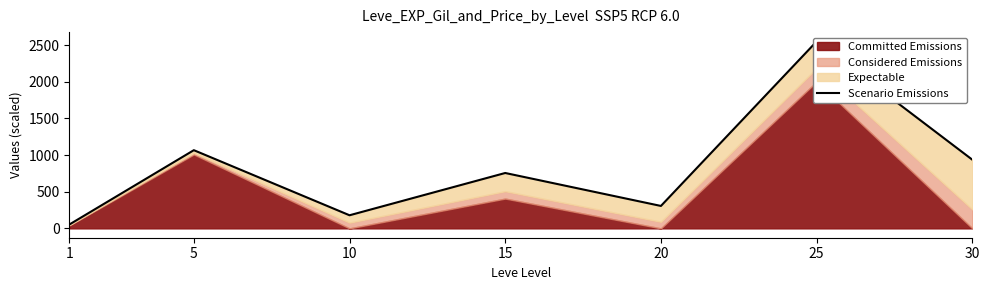

Which has a higher value, 30 or 10?

30